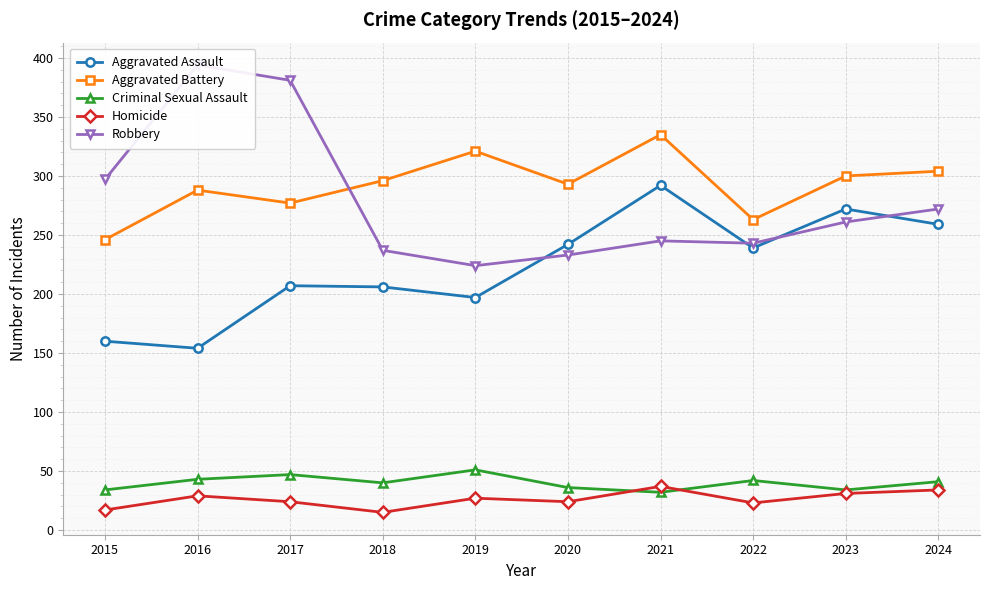

What is the maximum value shown in the chart?

394